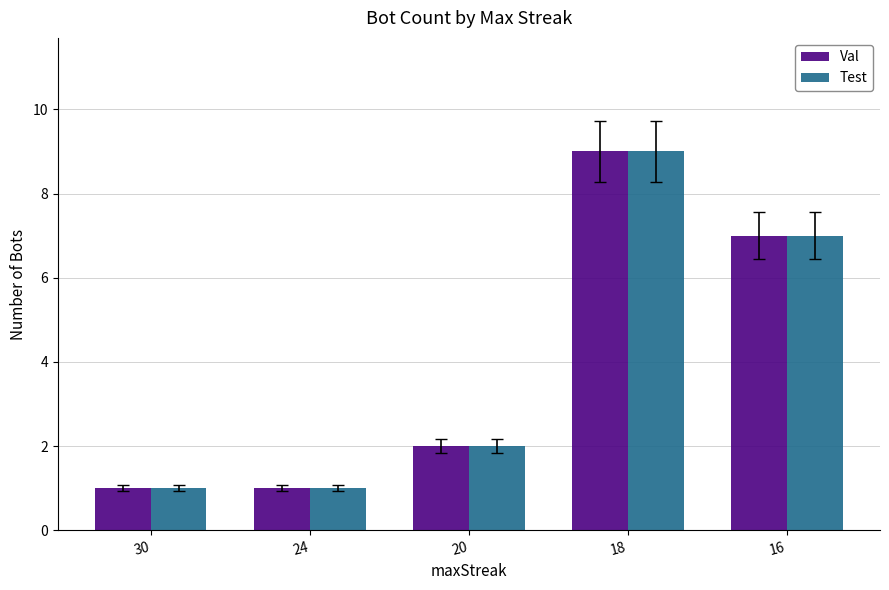

At how many categories does at least one series exceed 5?

2